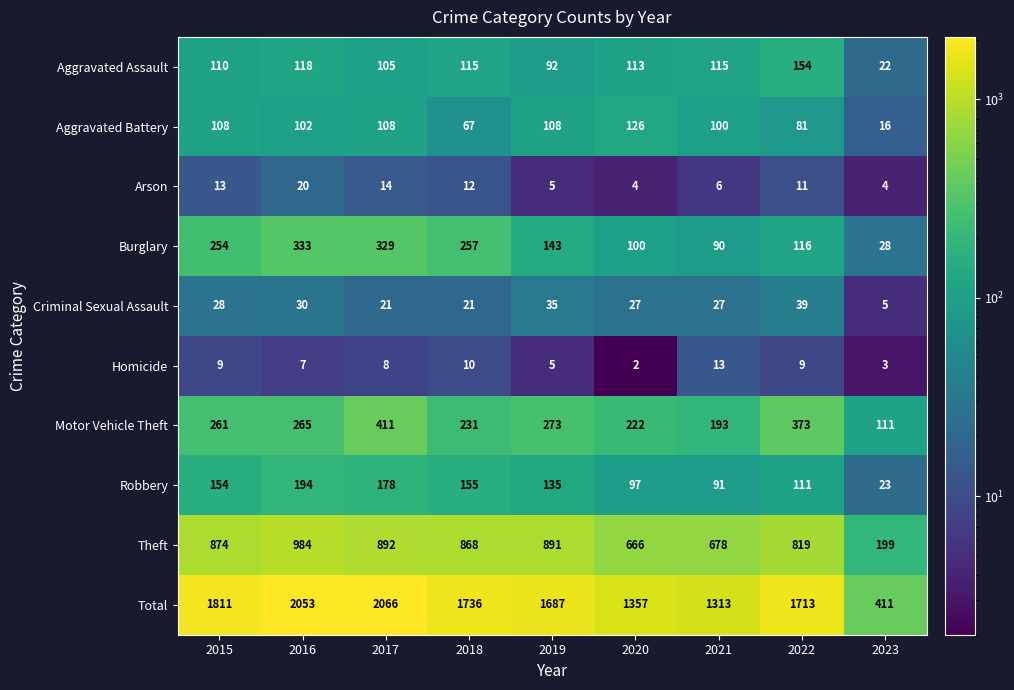

What is the total value across all series at 2015?

3622